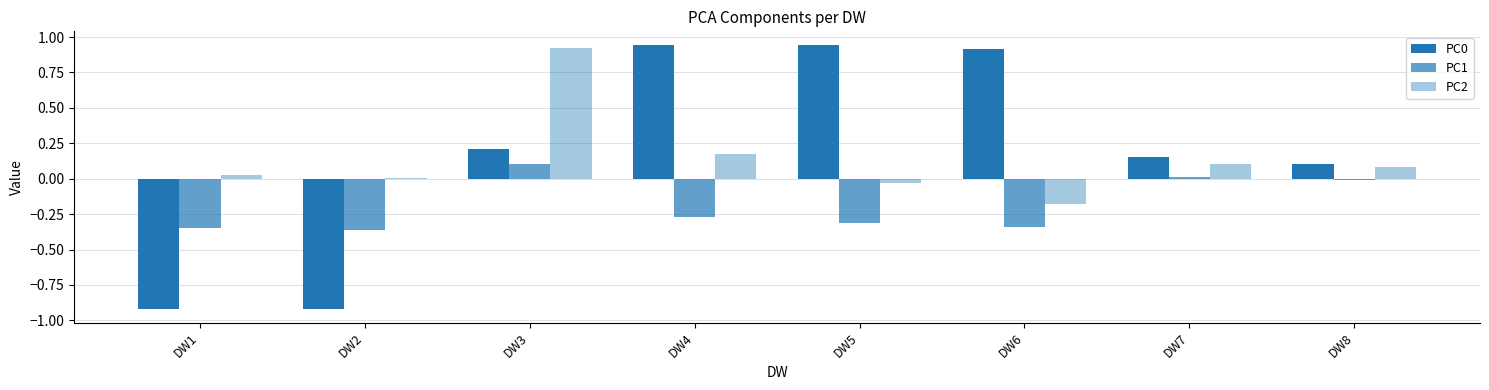

How many categories are shown in the chart?

8